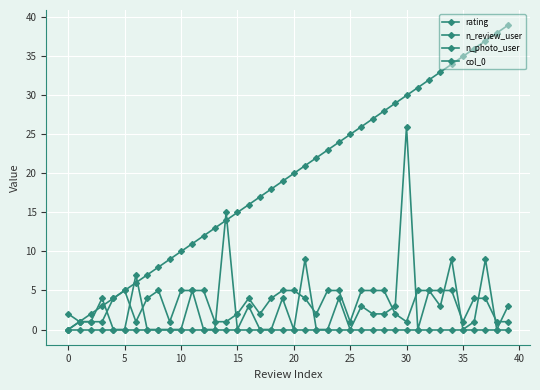

How many lines are shown in the chart?

4